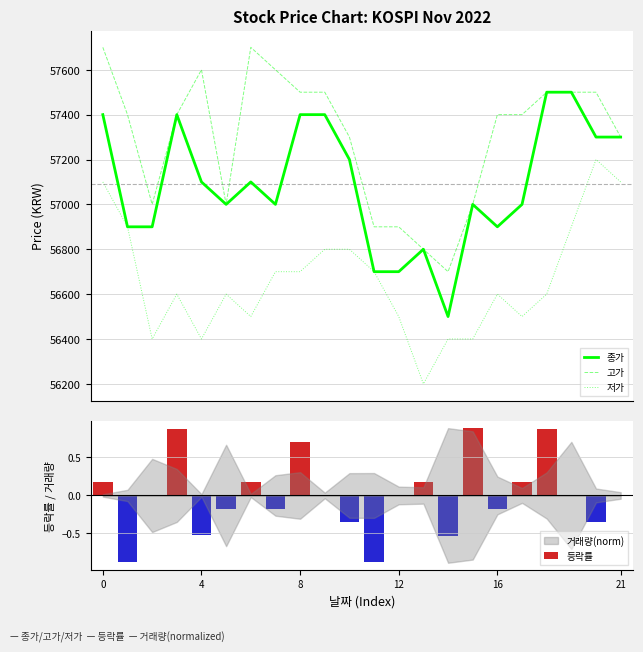

True or false: 등락률 has a value of -0.3 at 10.

True